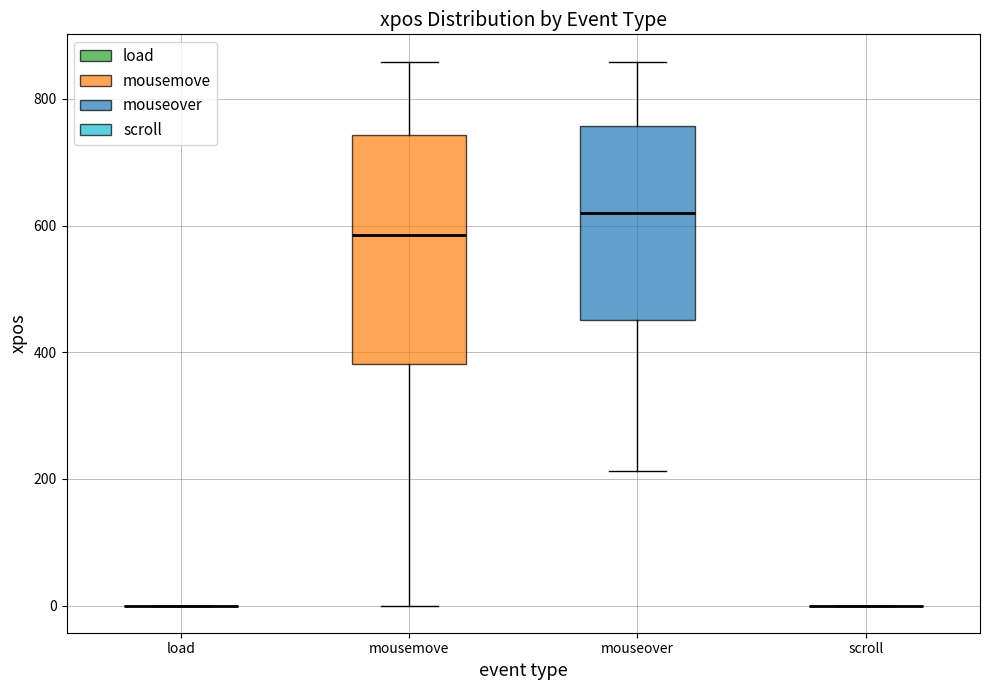

Which box is the tallest, from its lower edge to its upper edge?

mousemove